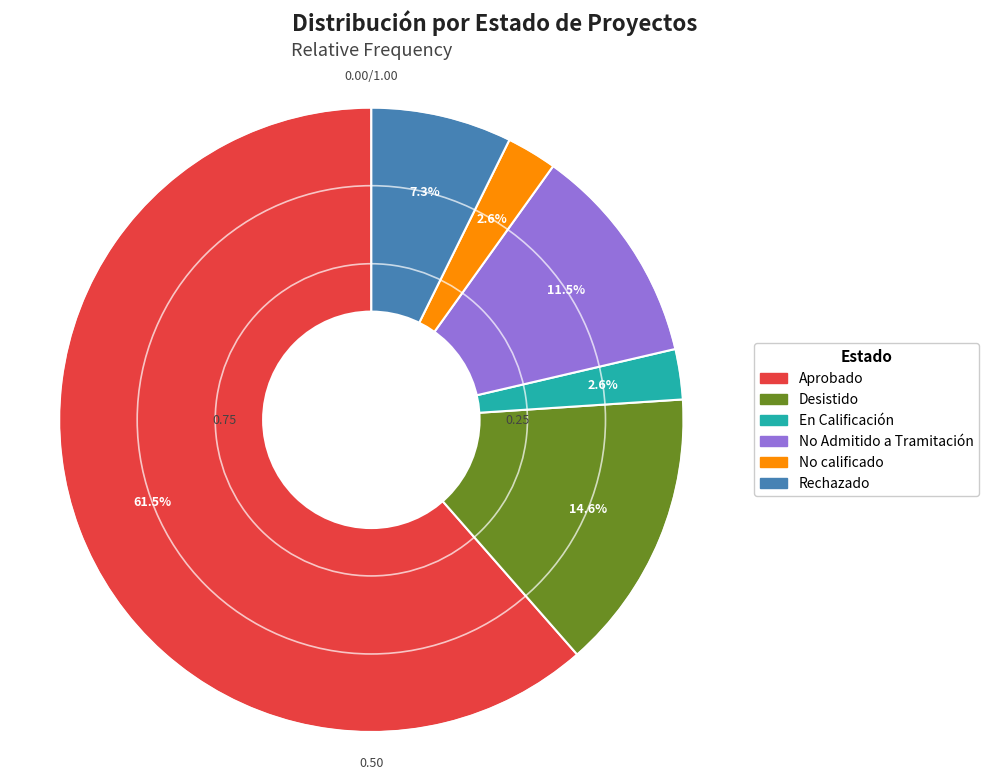

Which slice represents more than half of the pie?

Aprobado